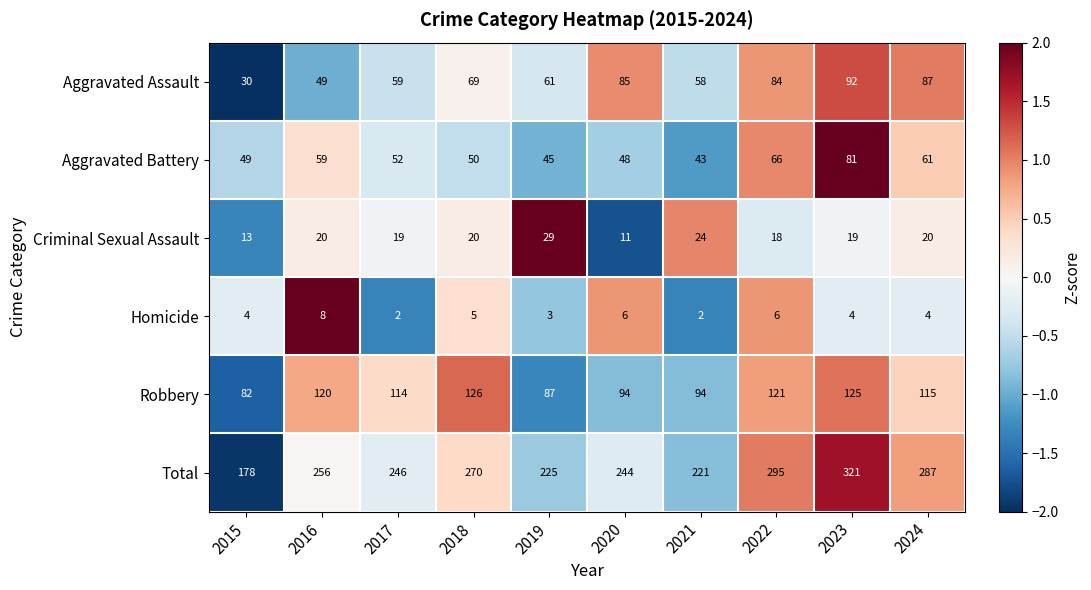

Rank the series by their maximum value, from lowest to highest.

Homicide, Criminal Sexual Assault, Aggravated Battery, Aggravated Assault, Robbery, Total